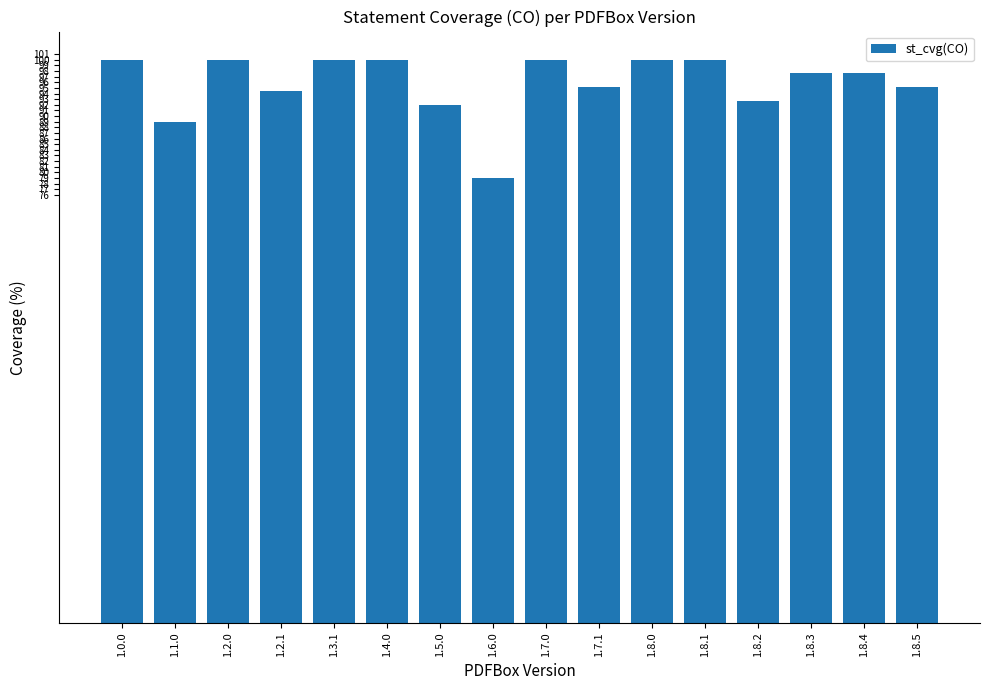

What is the difference between the maximum and second lowest values?

11.1